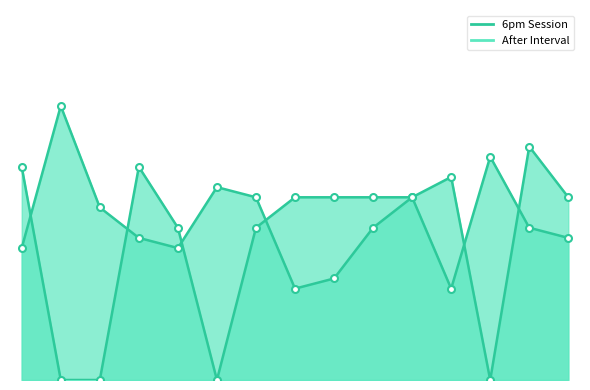

What is the sum of all After Interval values?

205